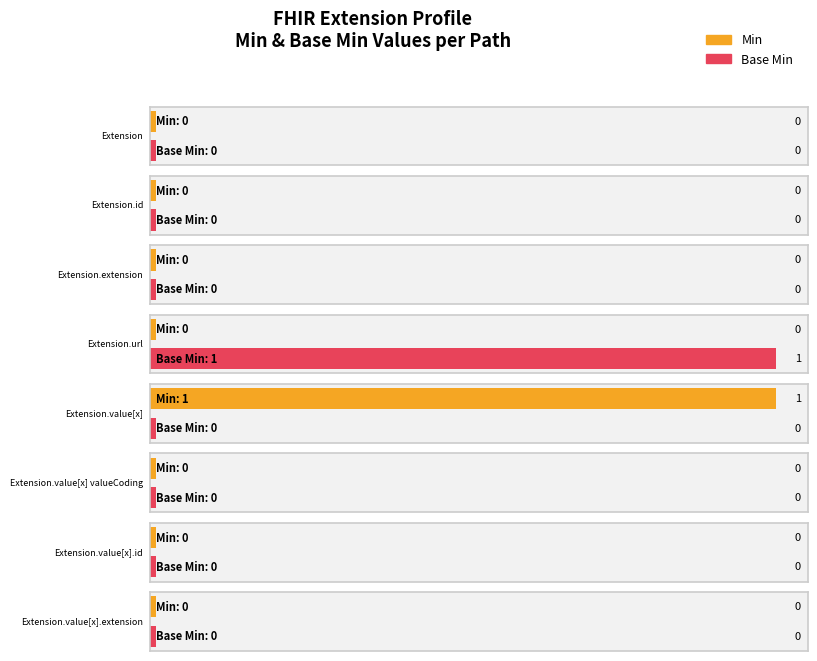

Between Extension.url and Extension.value[x].extension, which series saw the biggest shift?

Base Min